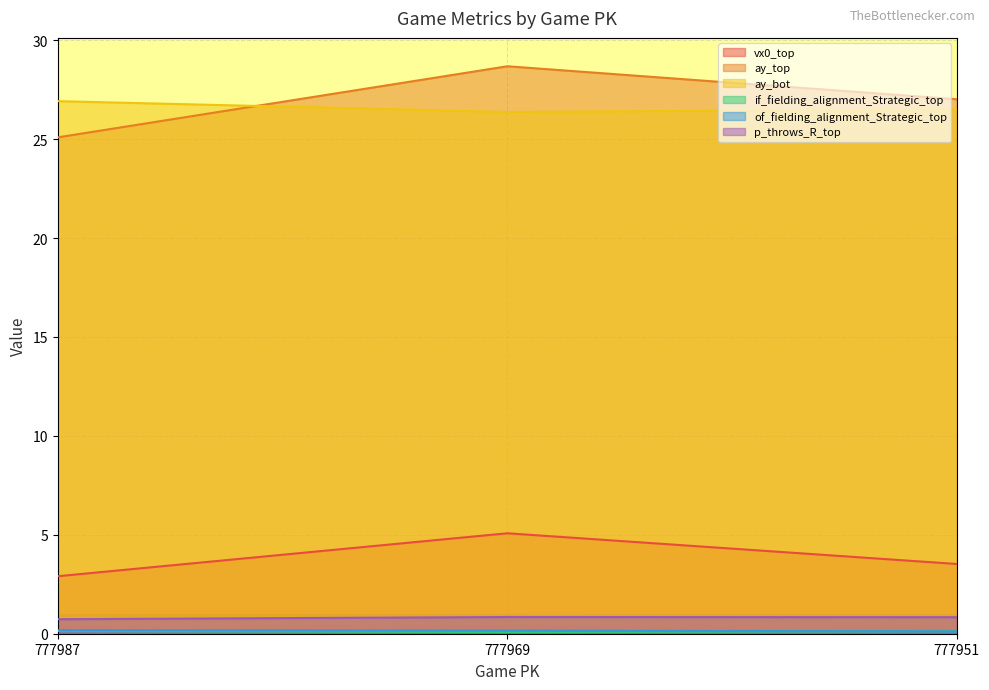

The of_fielding_alignment_Strategic_top series shows 0.3 at 777987. True or false?

False